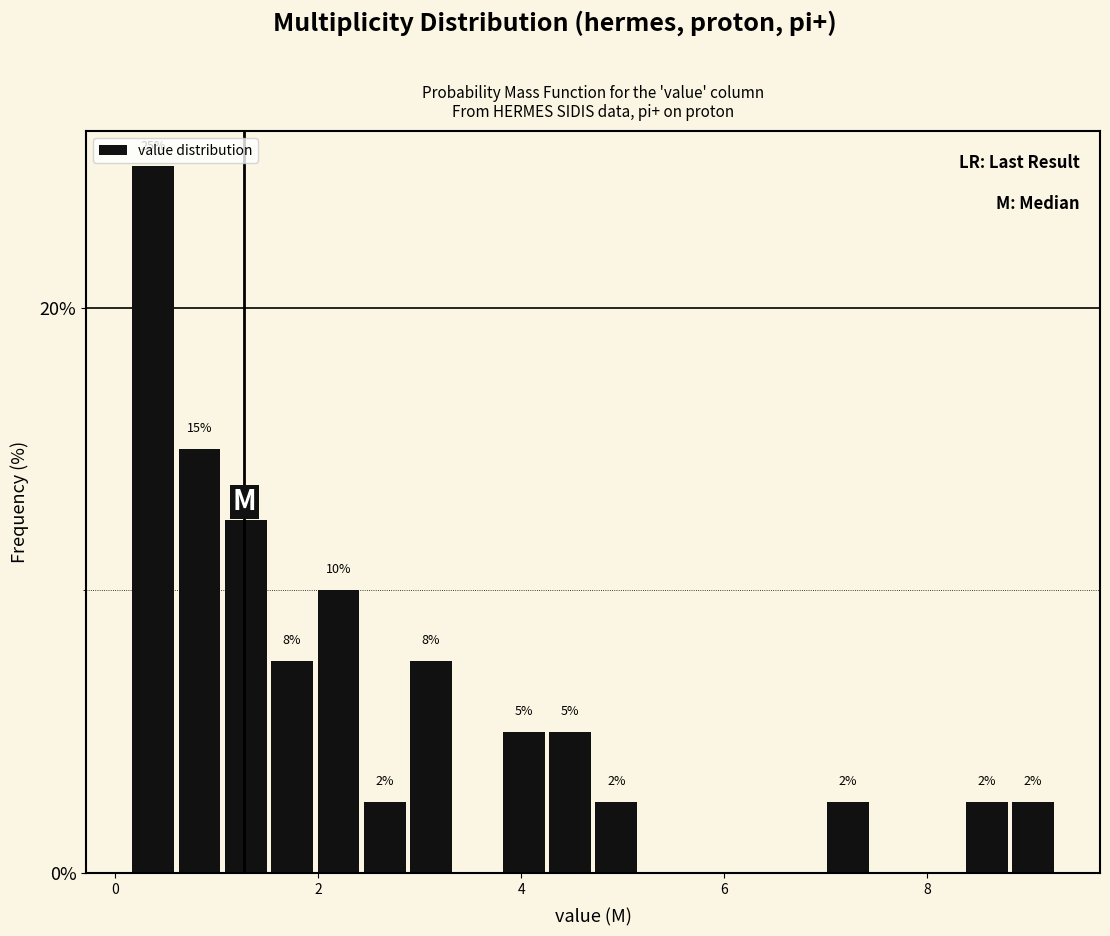

Read against the x-axis, roughly where is the centre of the tallest bar?

0.4